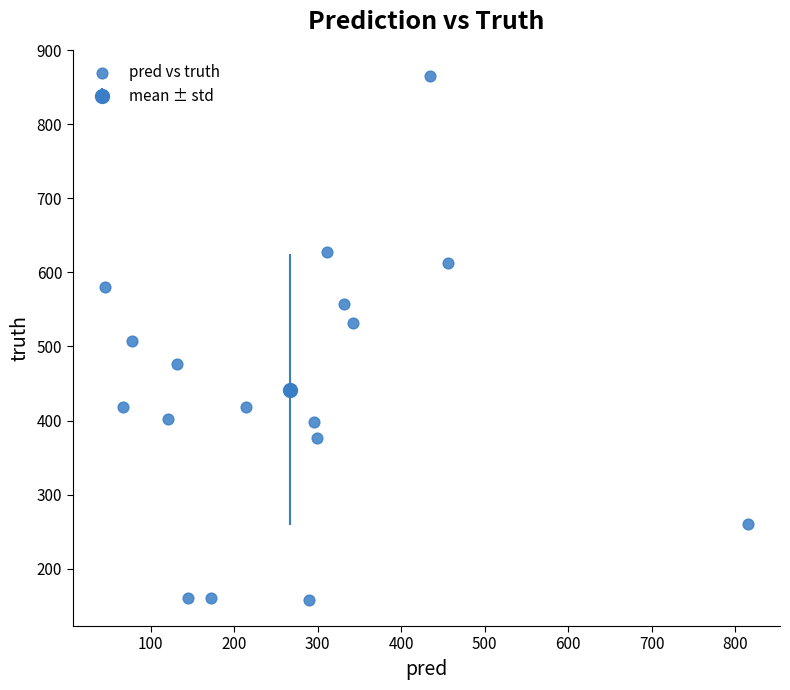

What is the range of Y values (max minus min)?

707